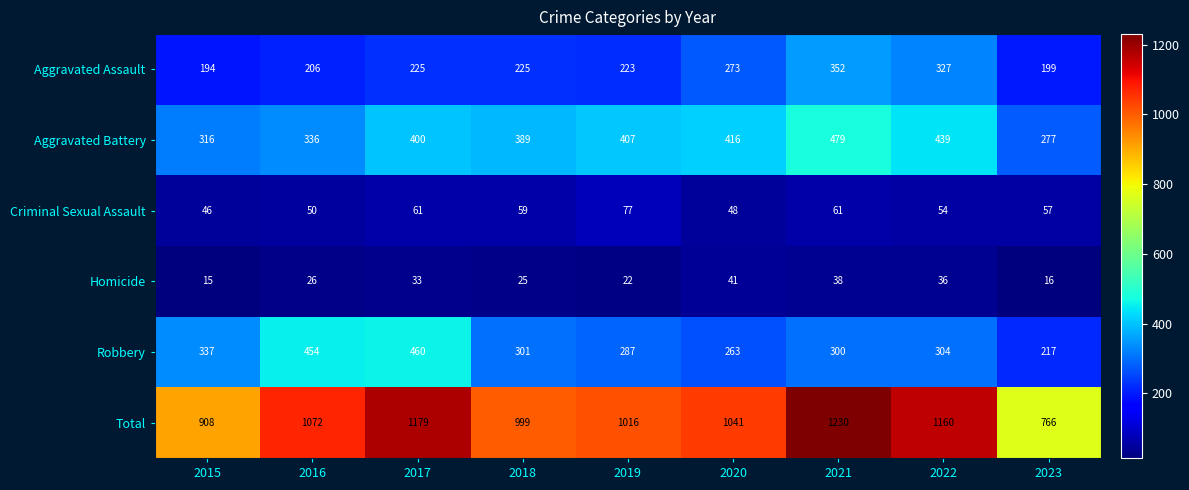

At which label is Homicide closest to 28?

2016